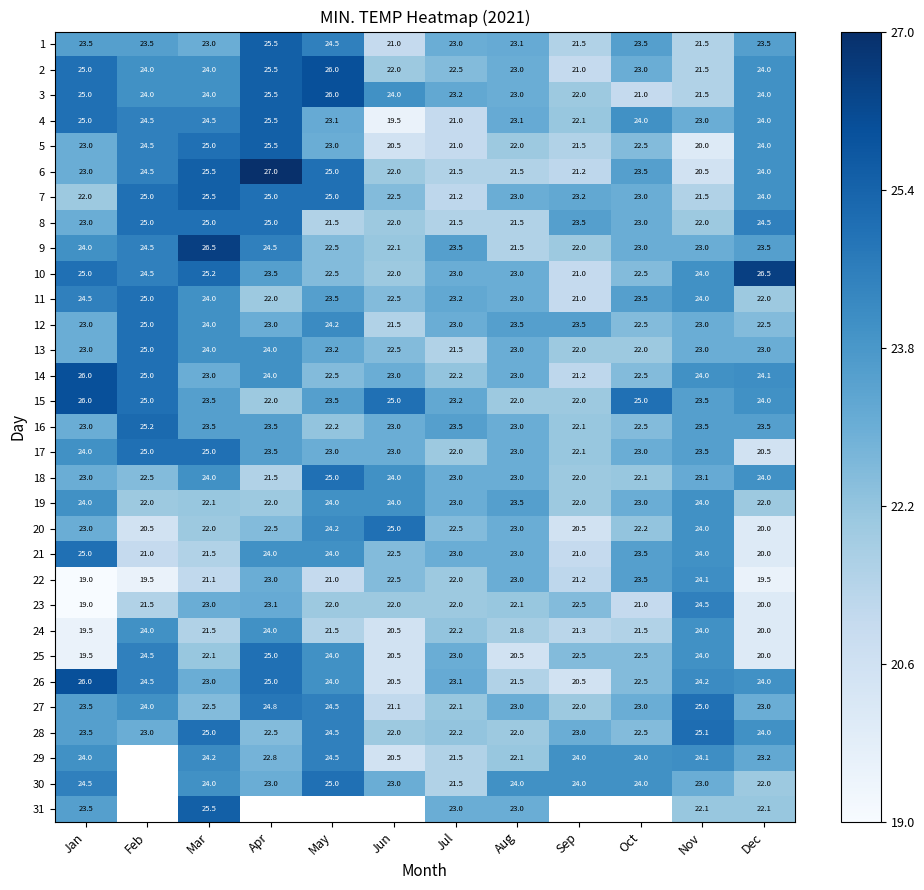

At which category is the sum across all series the highest?

Mar